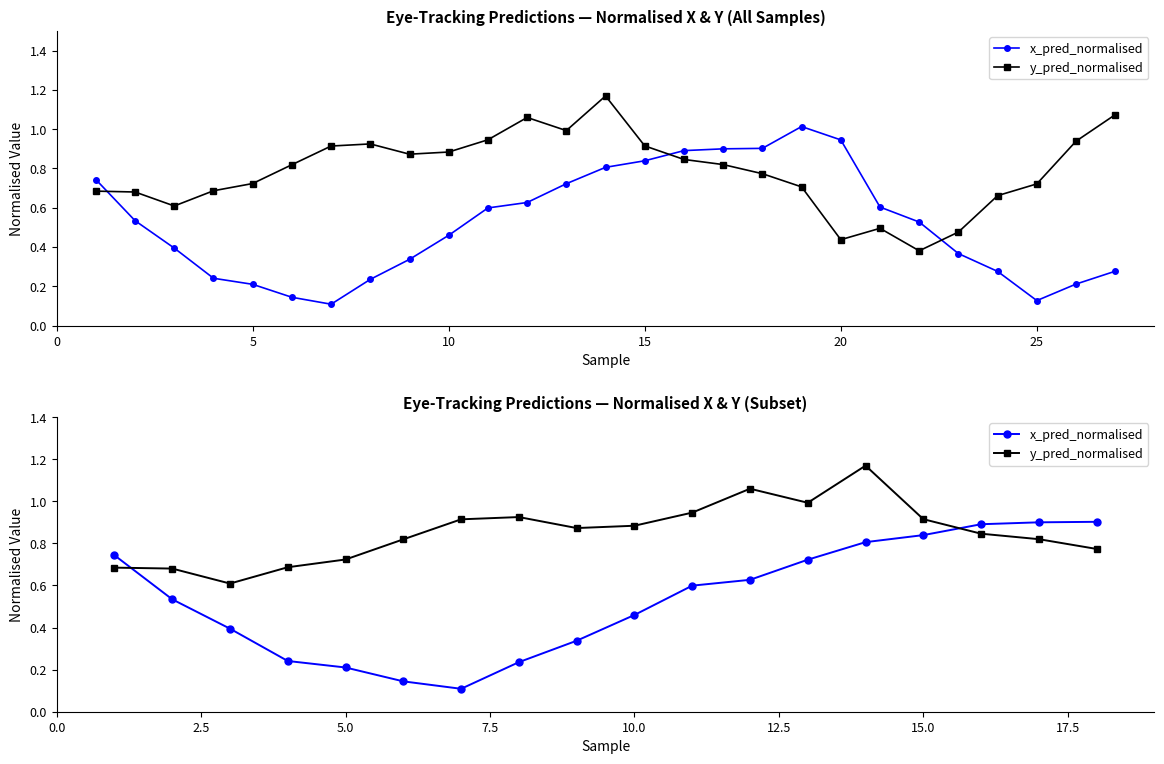

Does the chart have visible grid lines?

No